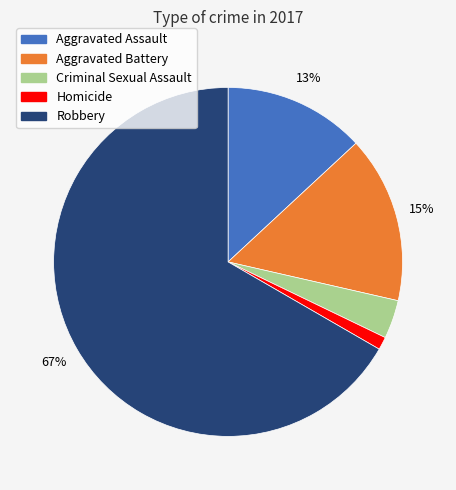

To the nearest percent, what is the difference between the Robbery and Criminal Sexual Assault slice percentages?

63%